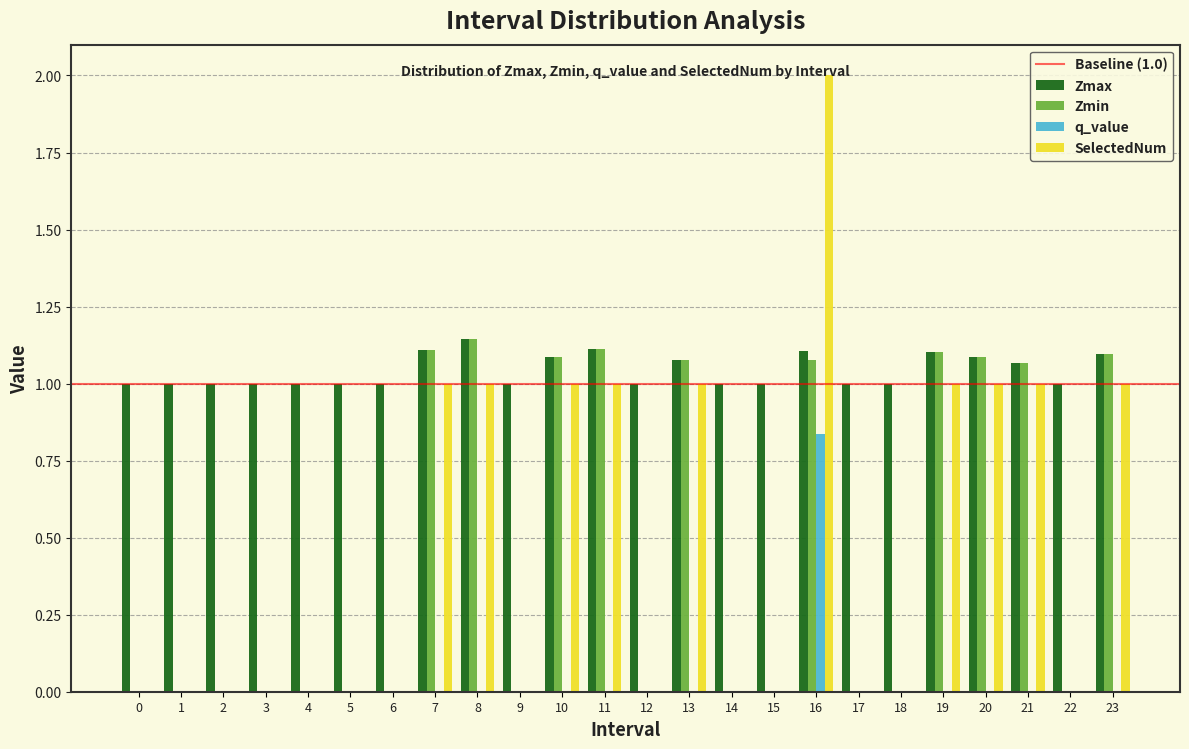

Is it true that q_value equals 0.0 at 4?

True